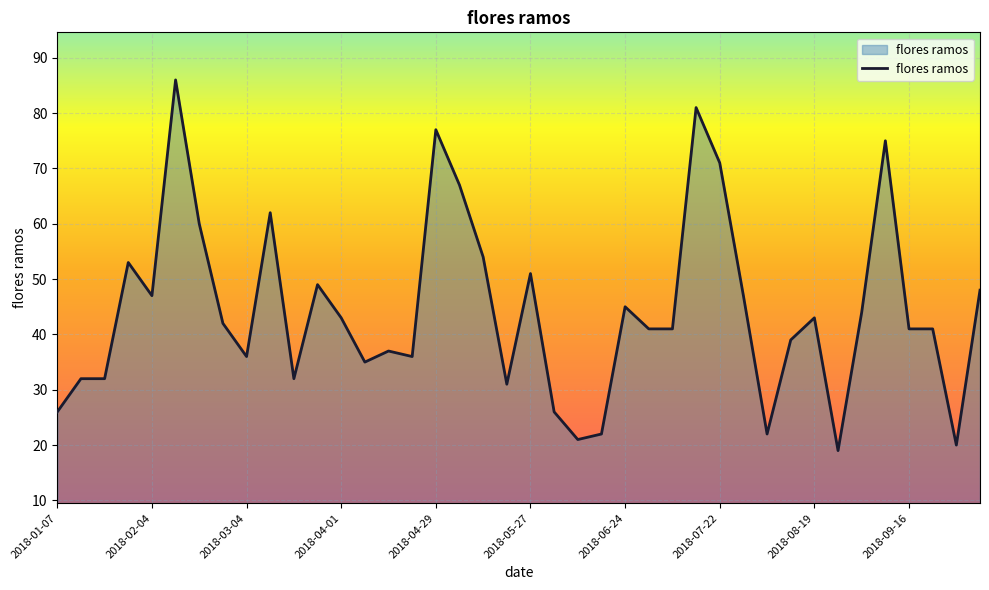

Reading left to right, list all the values displayed in this chart.

26	32	32	53	47	86	60	42	36	62	32	49	43	35	37	36	77	67	54	31	51	26	21	22	45	41	41	81	71	47	22	39	43	19	44	75	41	41	20	48